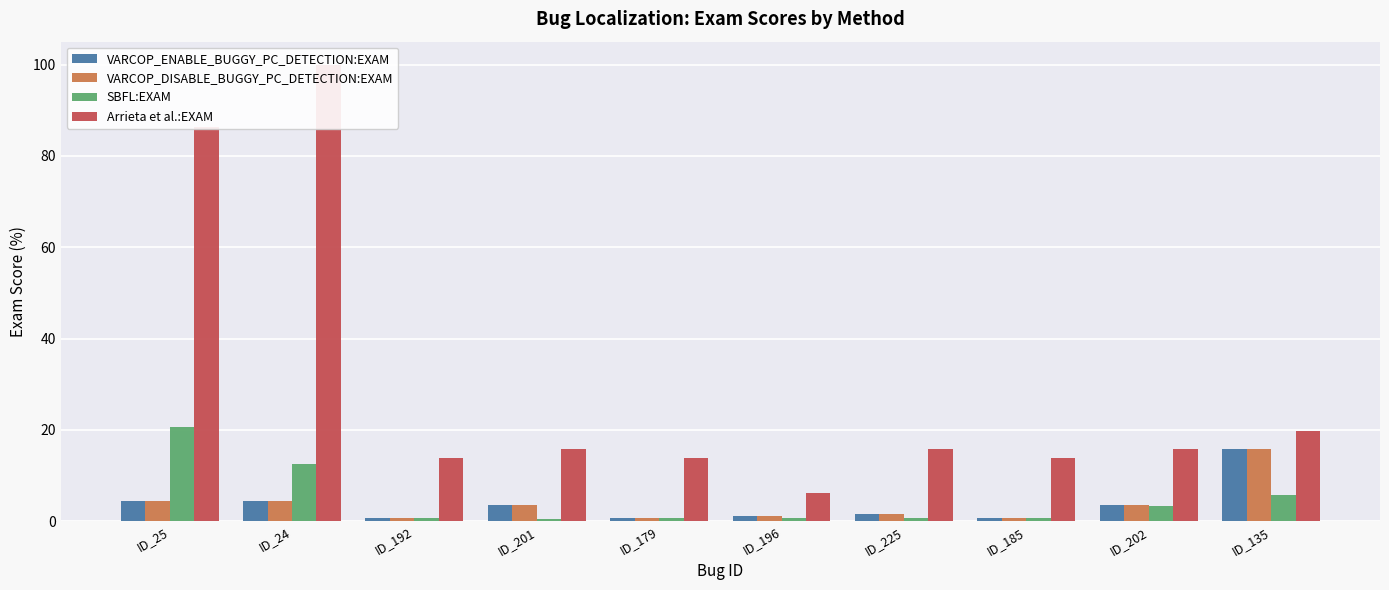

At which label does SBFL:EXAM reach its minimum?

ID_201